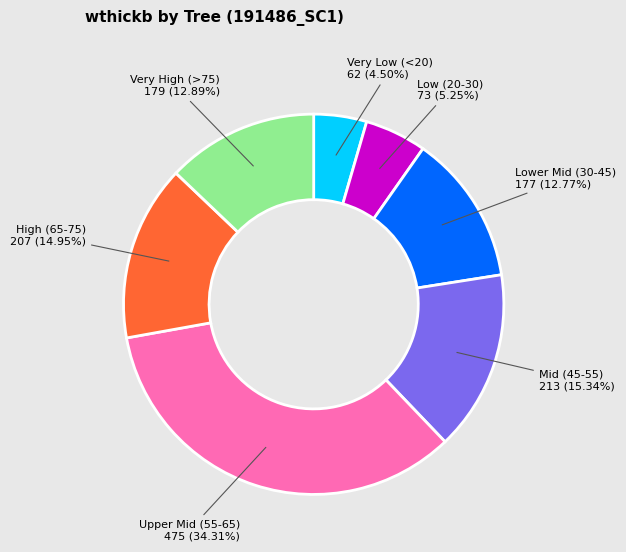

Approximately how many times larger is the value at Mid (45-55) compared to Very High (>75)?

1.2